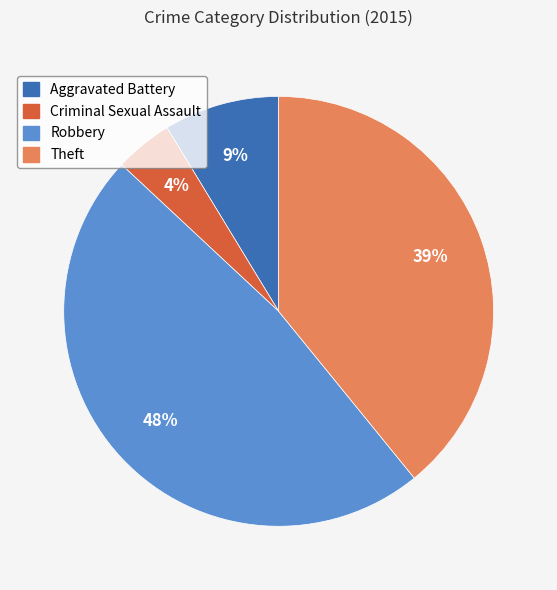

To the nearest percent, what is the average slice percentage?

25%